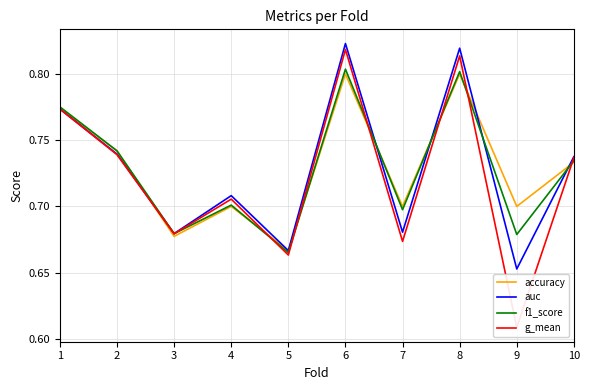

List the series in order of their peak value, highest first.

auc, g_mean, f1_score, accuracy